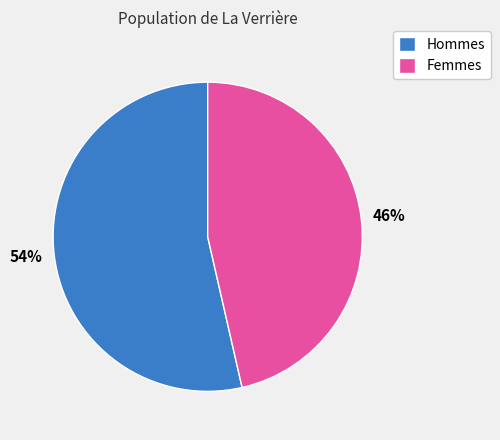

True or false: Femmes accounts for 46% of the total.

True